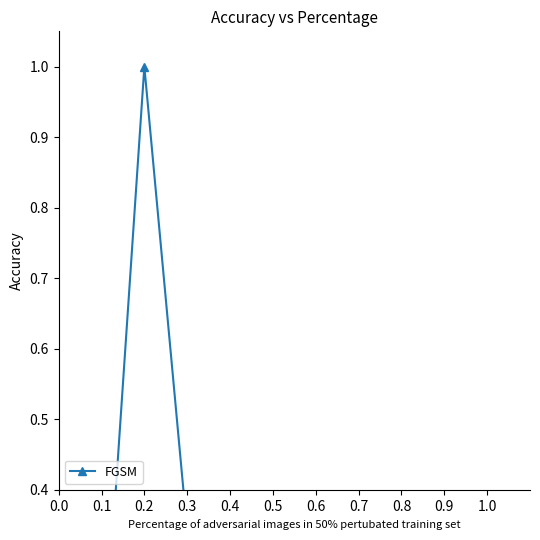

The value at 1.0 is 0.2. True or false?

False